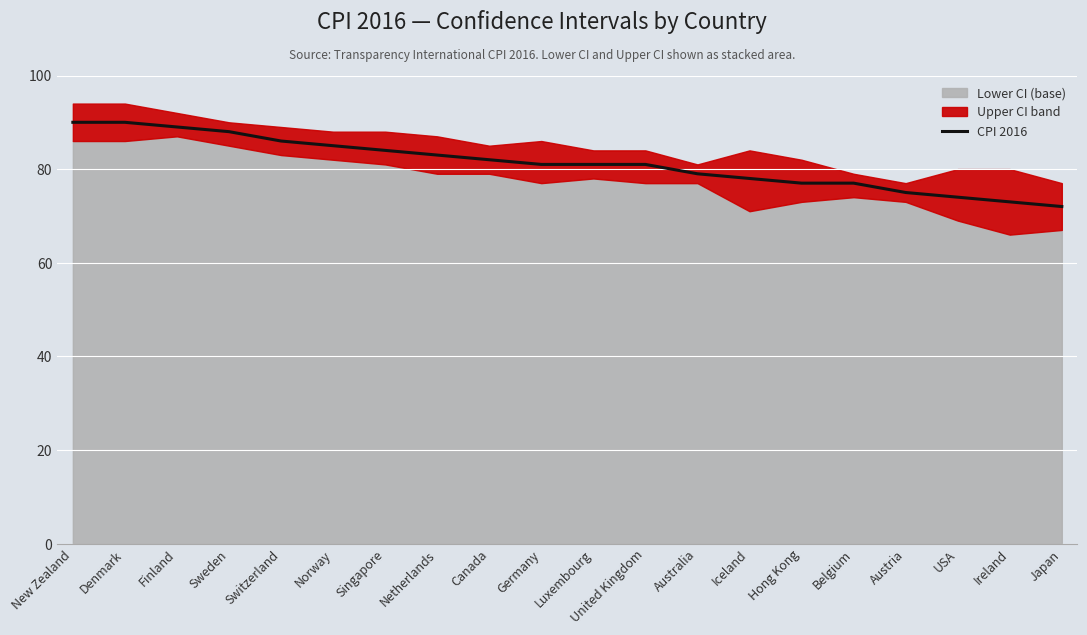

How many lines are shown in the chart?

1